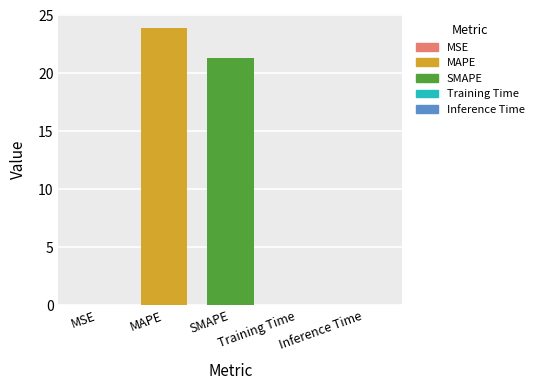

What is the sum of all values?

45.3